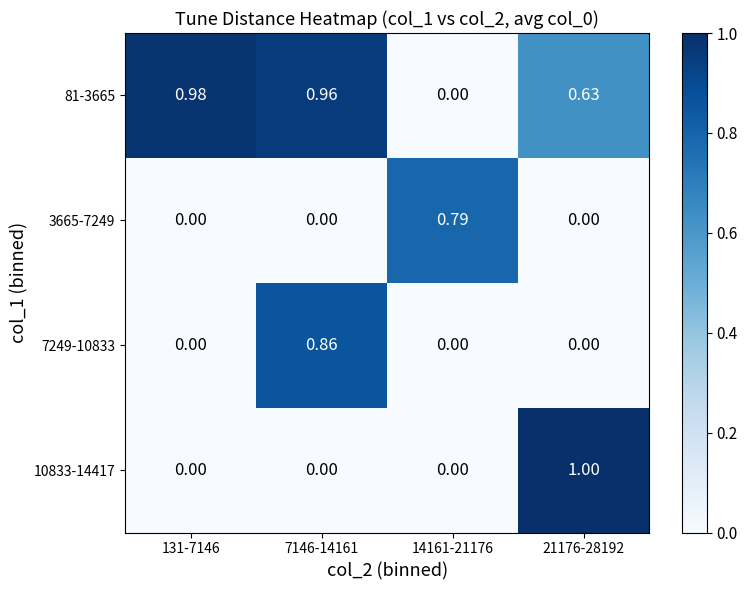

How many values in the 10833-14417 series exceed 0?

1